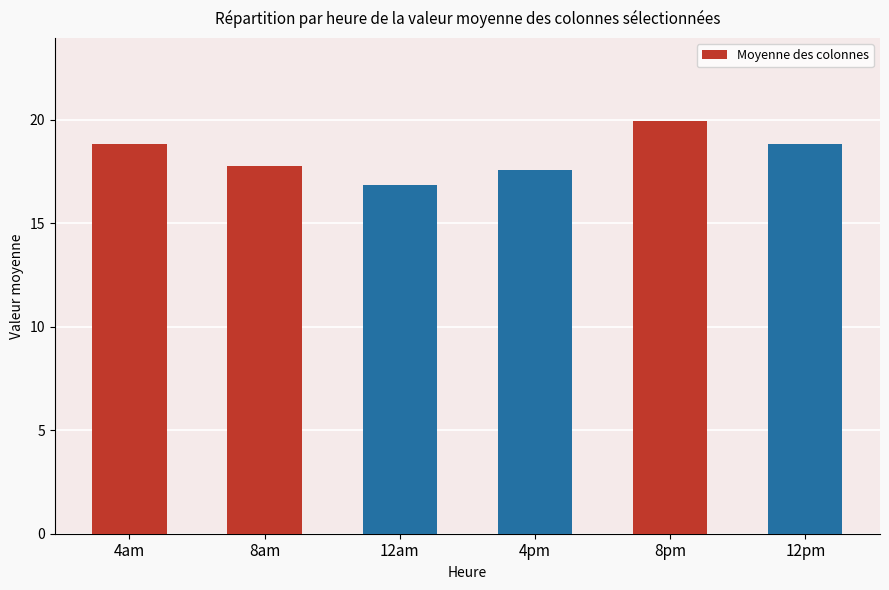

What is the ratio of the value at 4am to the value at 12am?

1.1